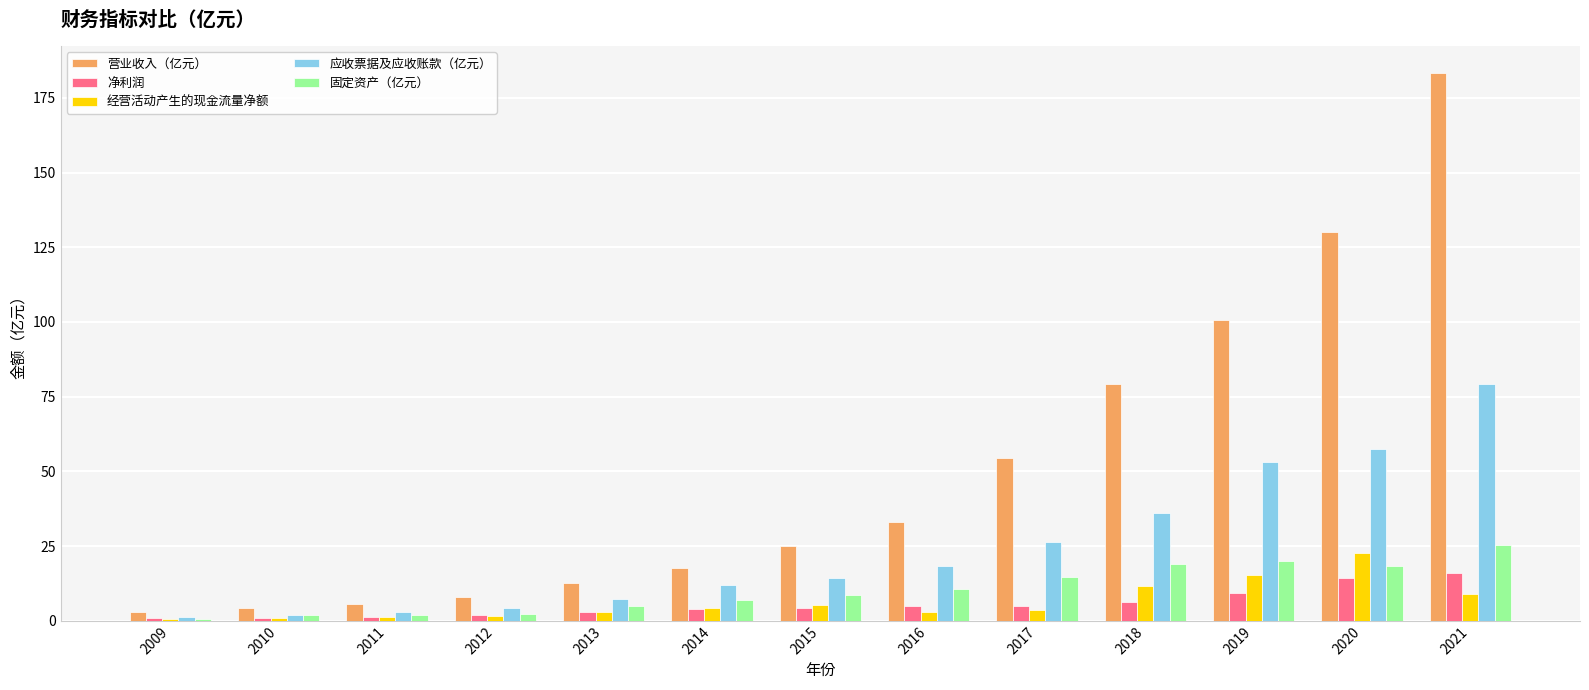

Is it true that 营业收入（亿元） equals 19.3 at 2013?

False